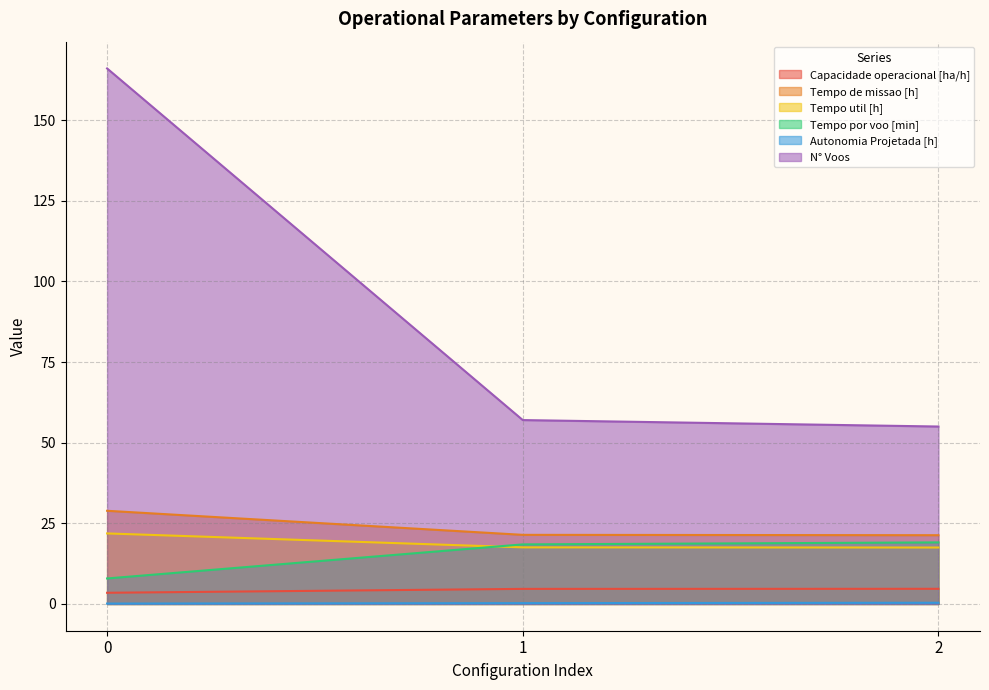

What is the approximate value of Tempo por voo [min] at 0?

7.9